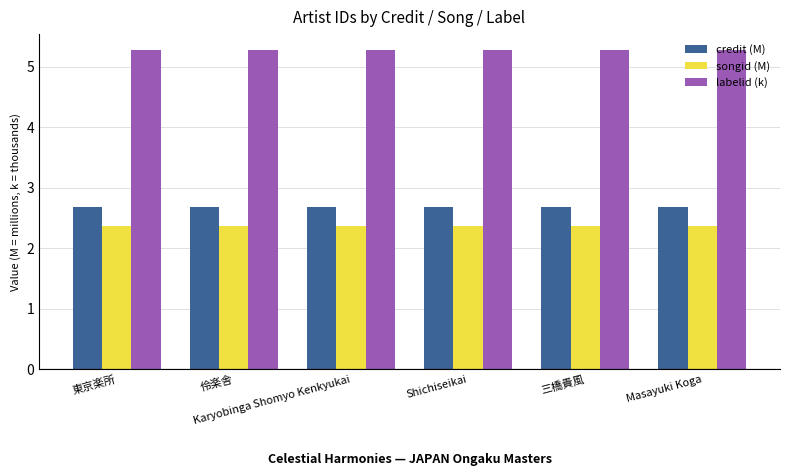

What is the greatest value displayed?

5.3